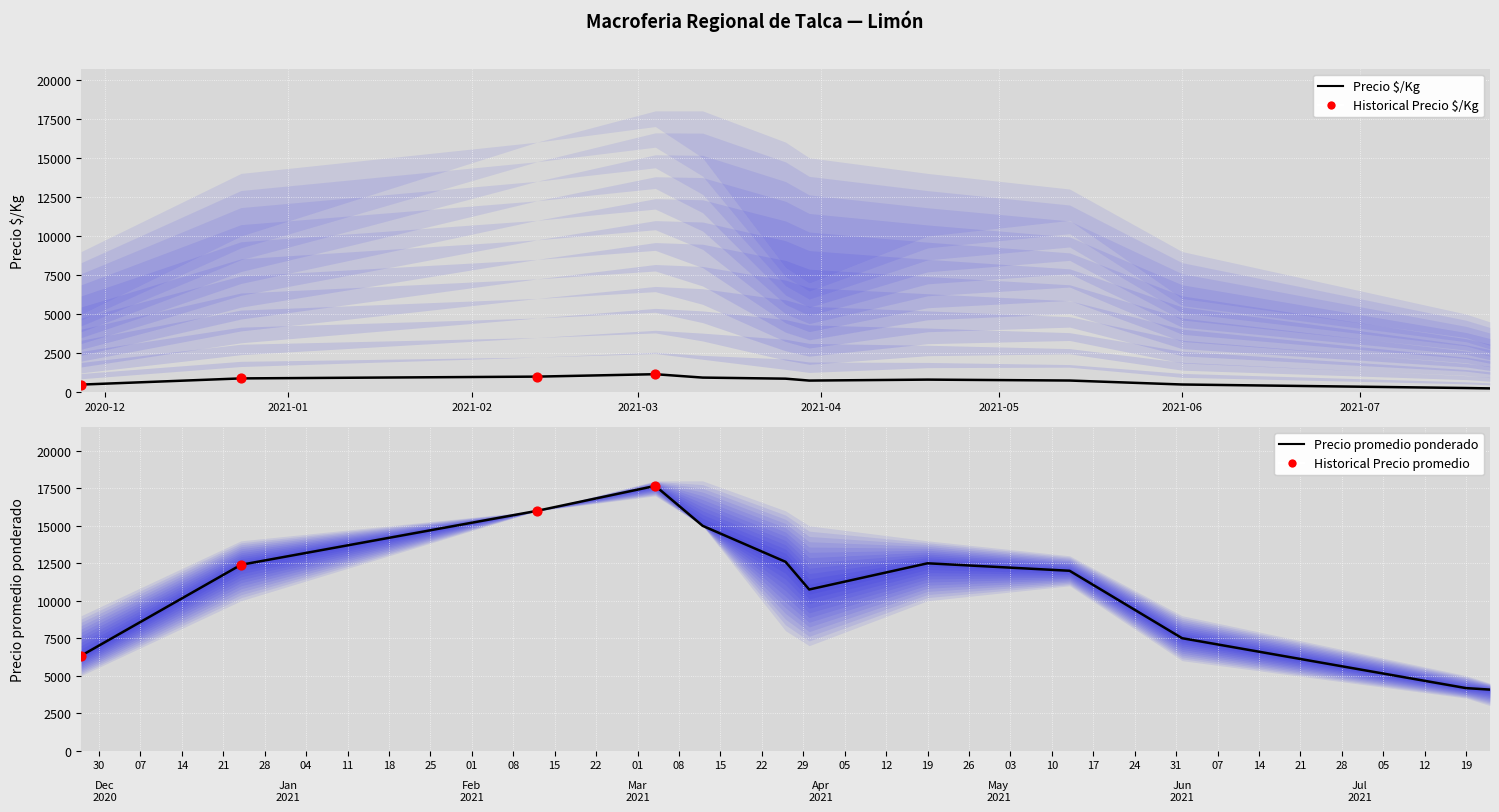

Is the value of Precio promedio ponderado at 2021-06-01 greater than the value of Precio $/Kg at 2021-07-19?

Yes